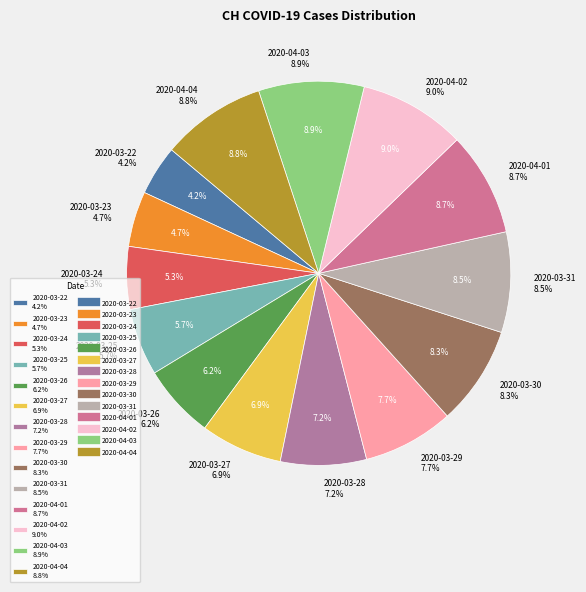

How many segments does this pie chart have?

14